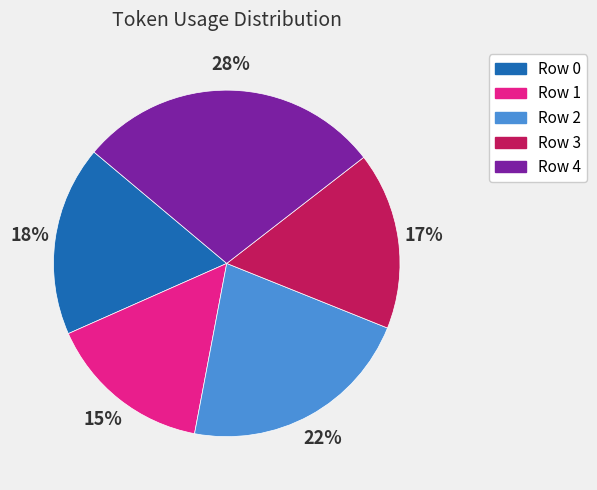

What is the ratio of the value at Row 2 to the value at Row 0?

1.2